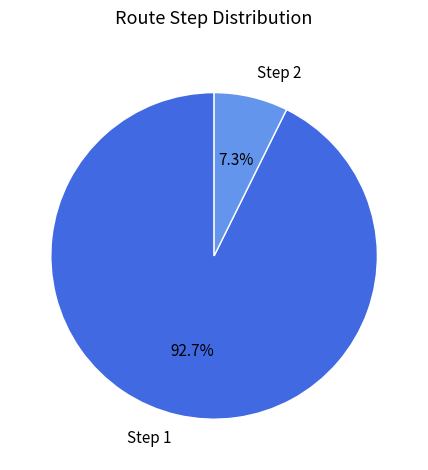

Which slice is the smallest?

Step 2